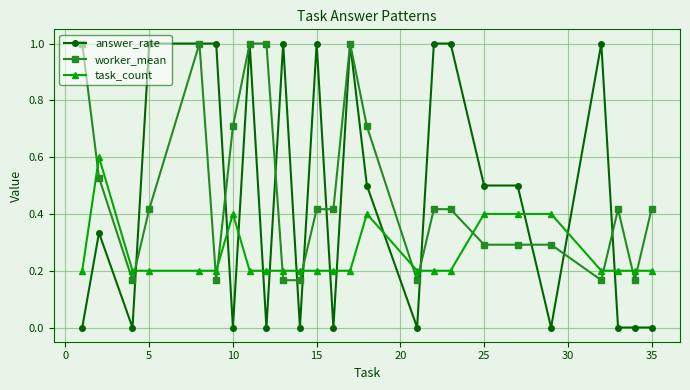

What is the greatest value displayed?

1.0